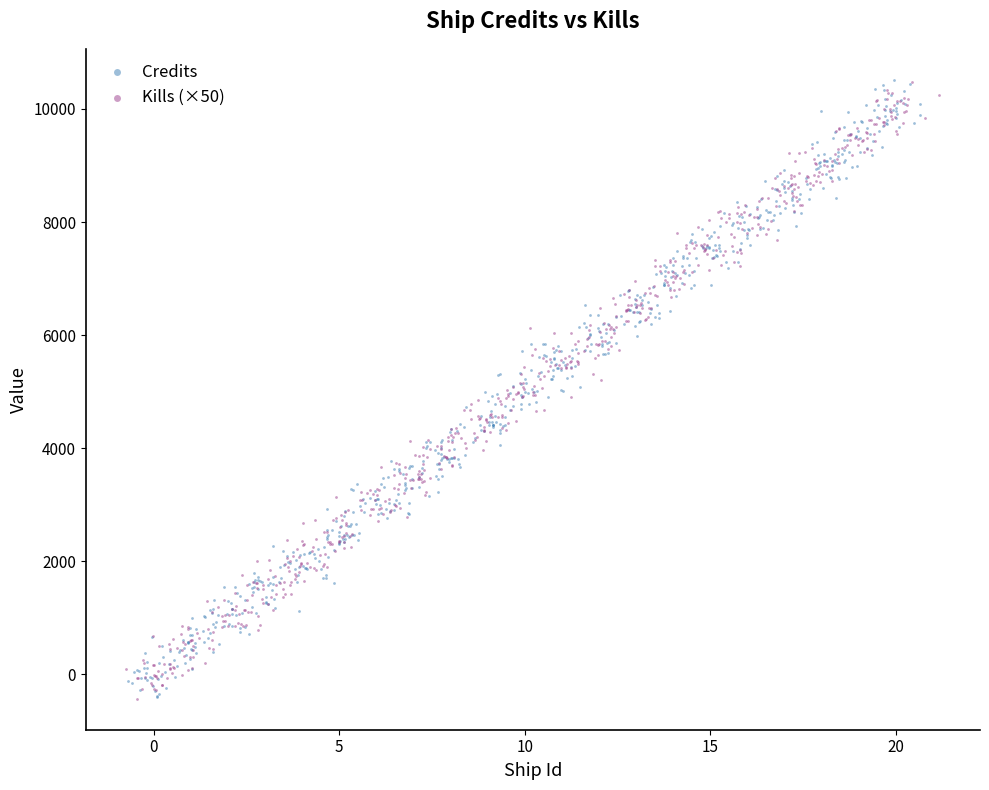

What are all the series names shown in the legend?

Credits, Kills (×50)